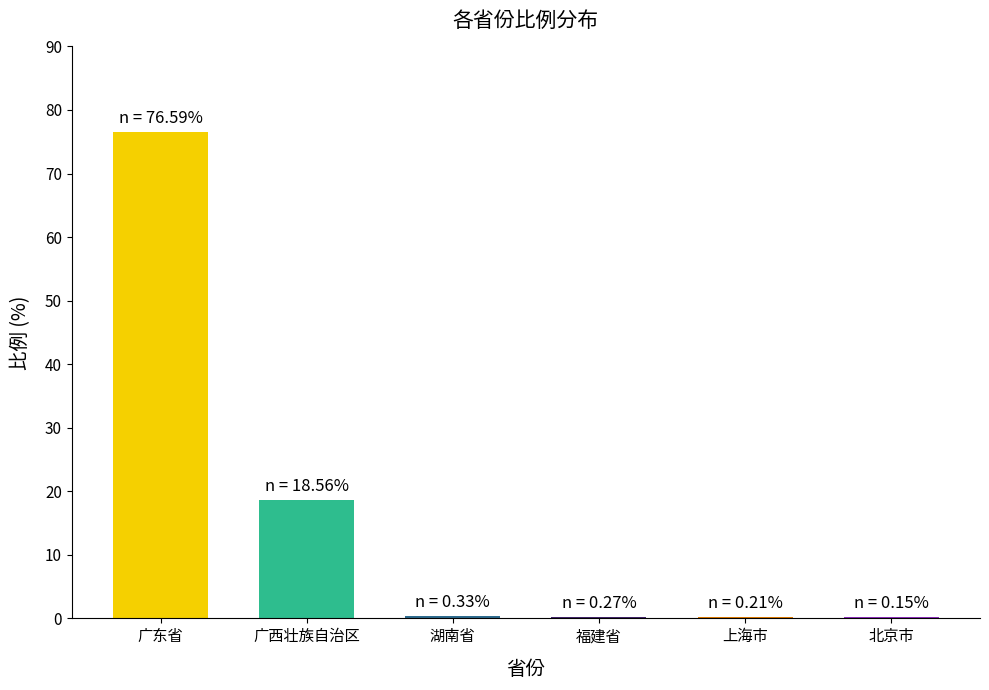

Between 广西壮族自治区 and 广东省, which is larger?

广东省